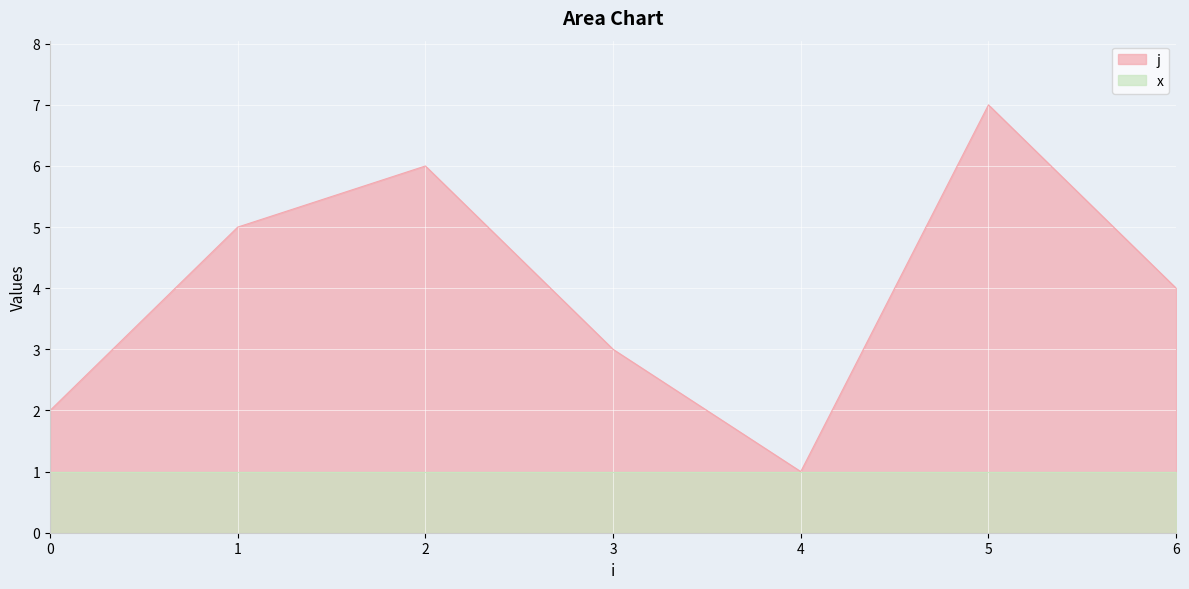

At which category does the data reach its first local valley?

4